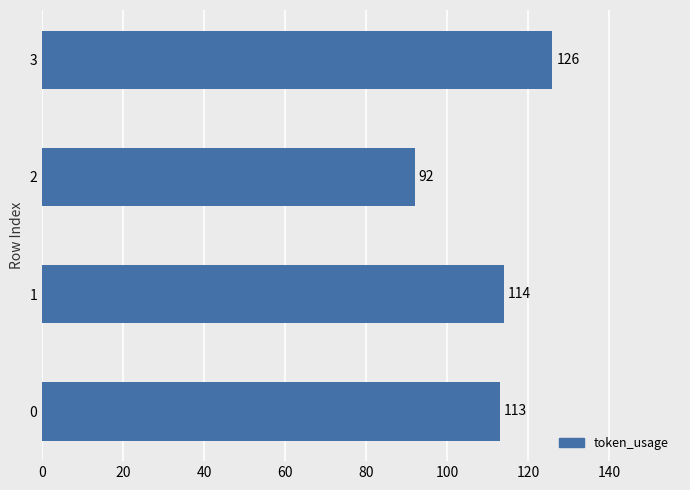

True or false: the data shows 126 at 3.

True